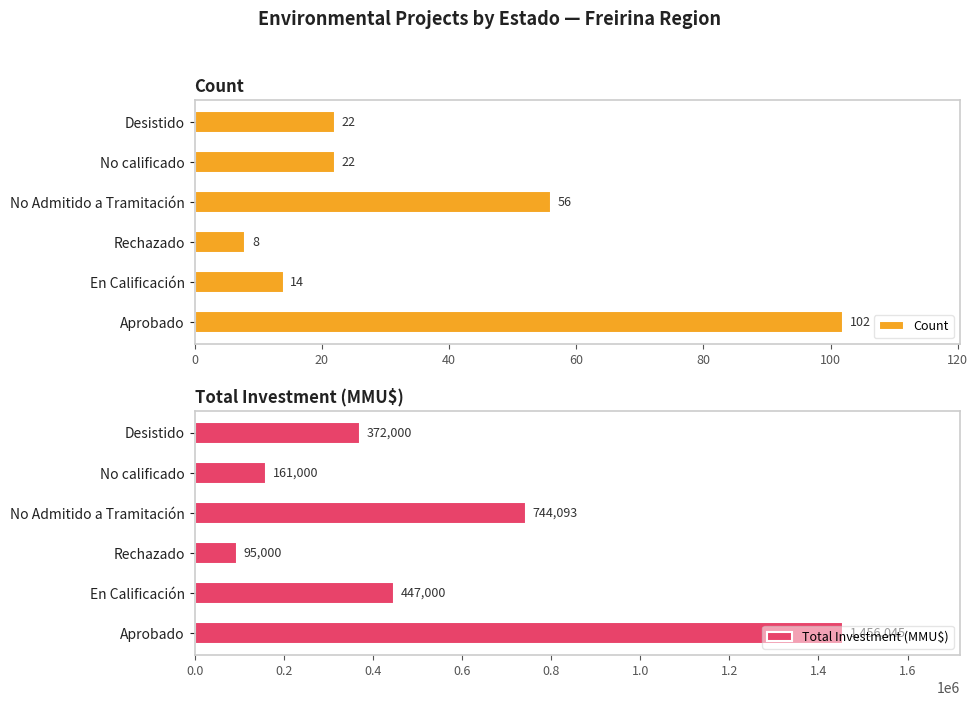

What is the minimum value for Count?

8